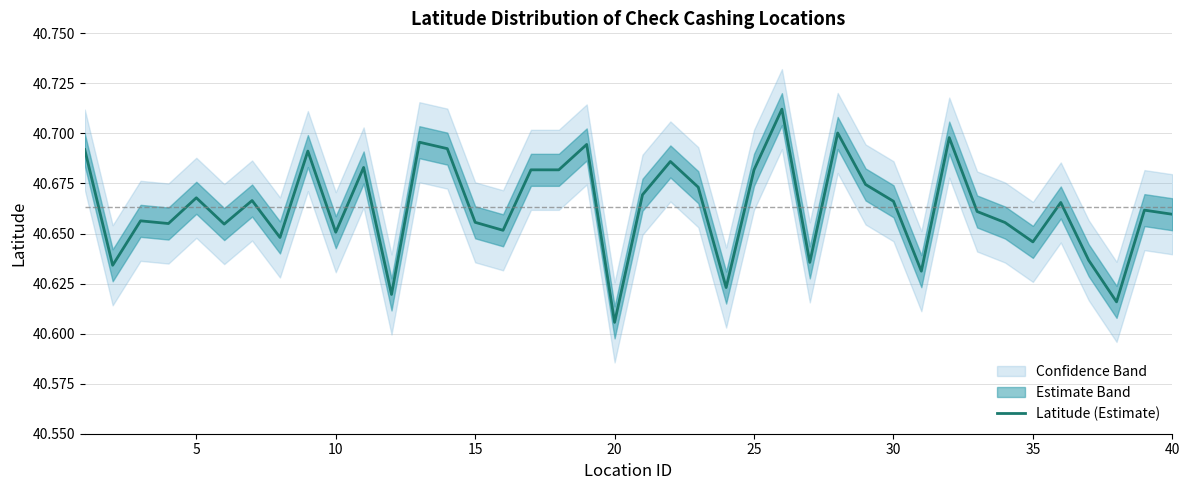

Where is Latitude (Estimate) nearest to the value 40?

20